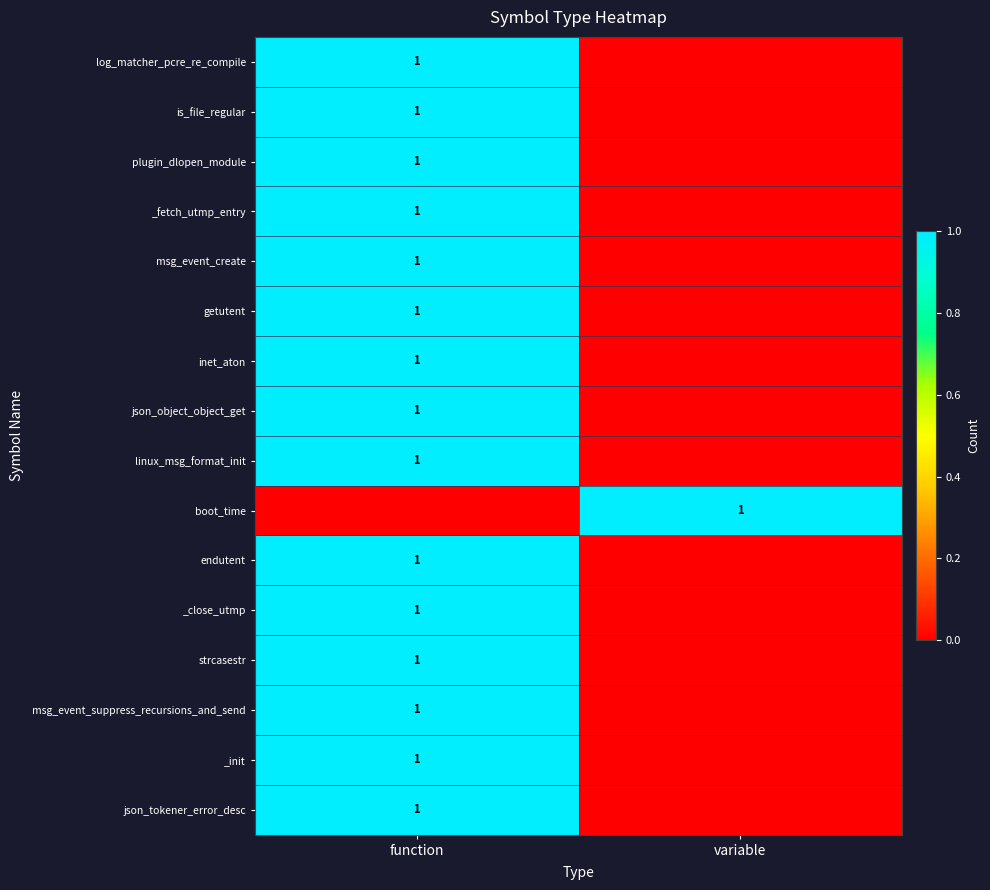

The getutent series shows 1 at function. True or false?

True